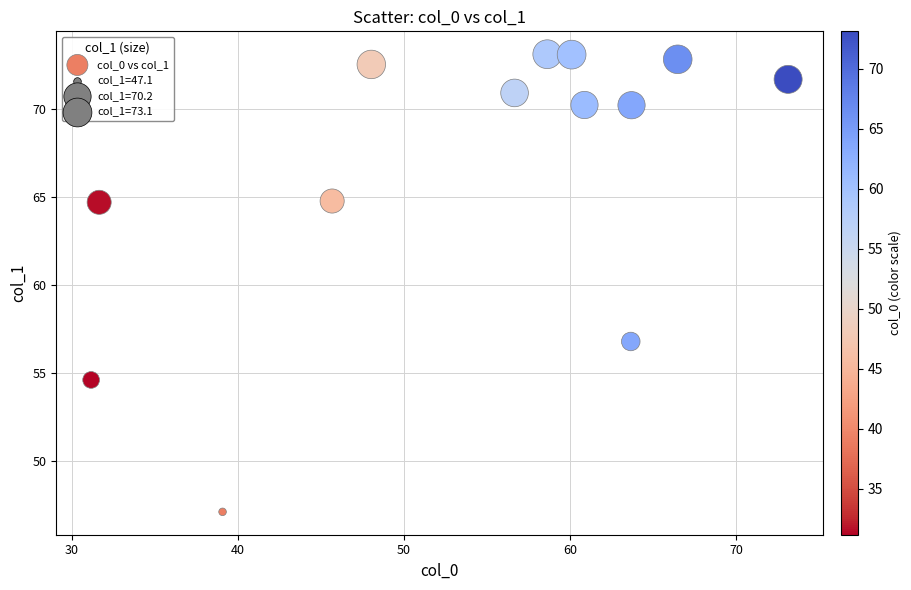

What Y value in the scatter plot is closest to 60?

56.8